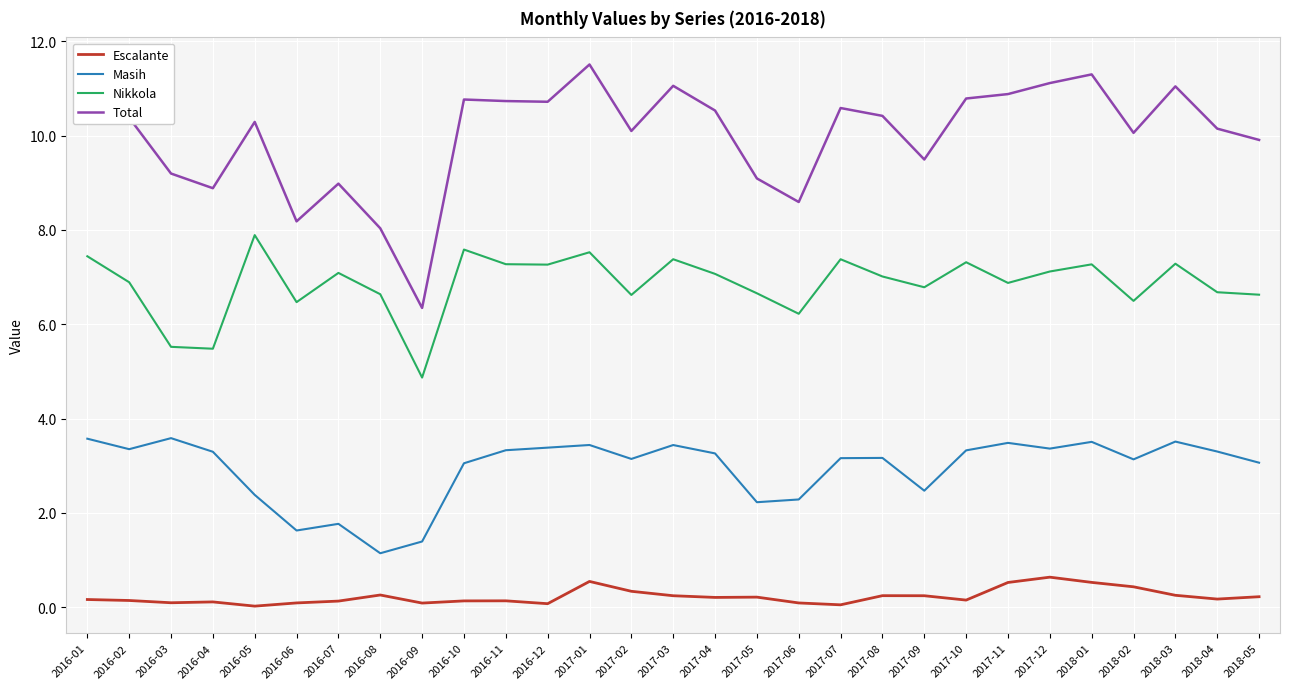

True or false: Escalante and Total cross at least once.

False